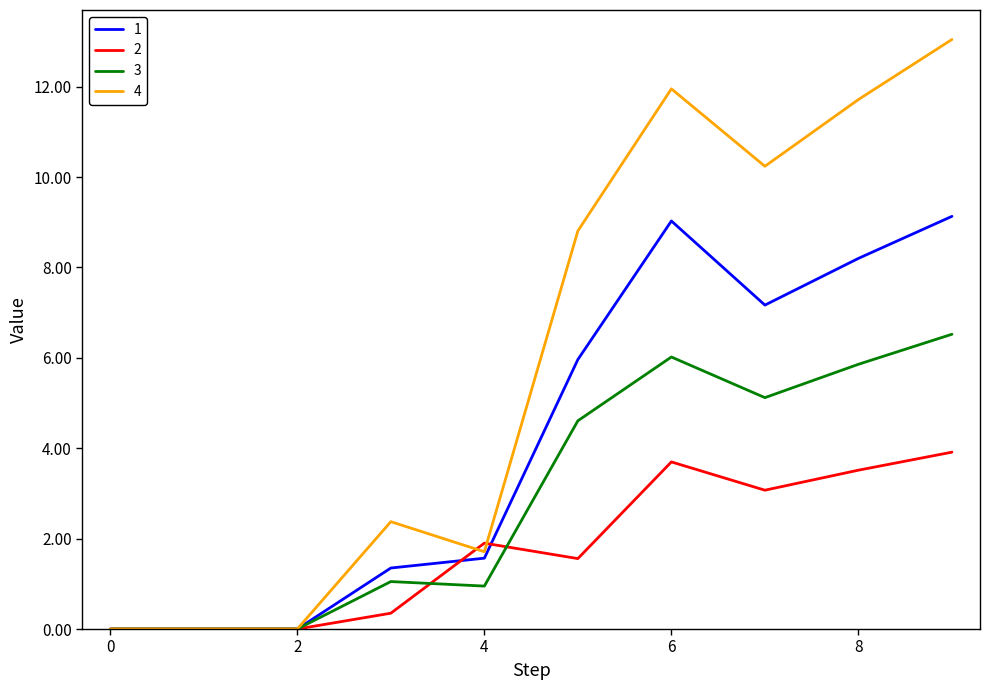

What are all the series names shown in the legend?

1, 2, 3, 4